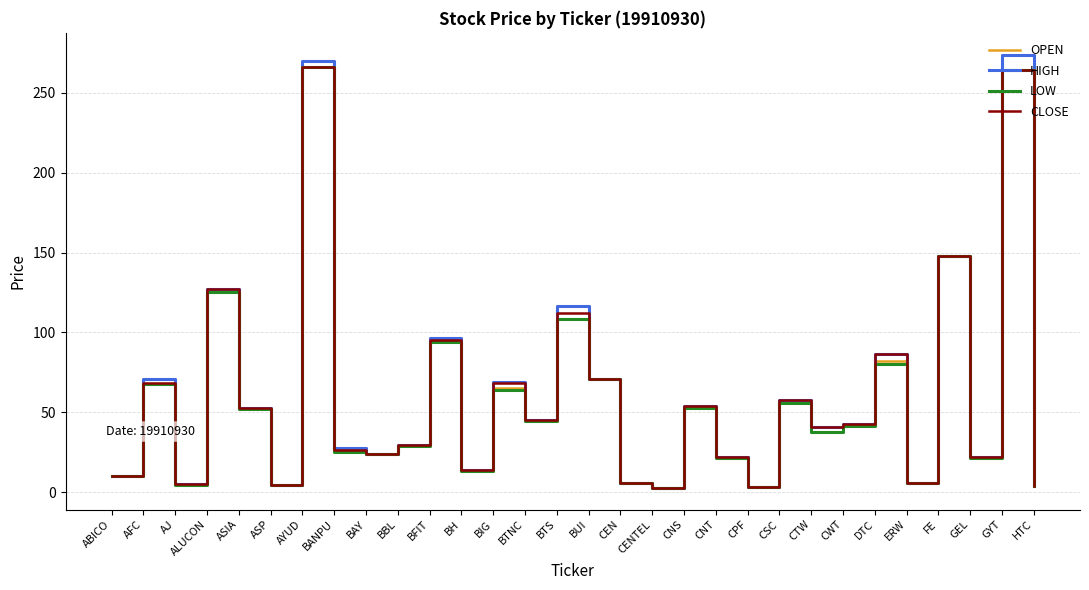

At which label does CLOSE first exceed 42?

AFC